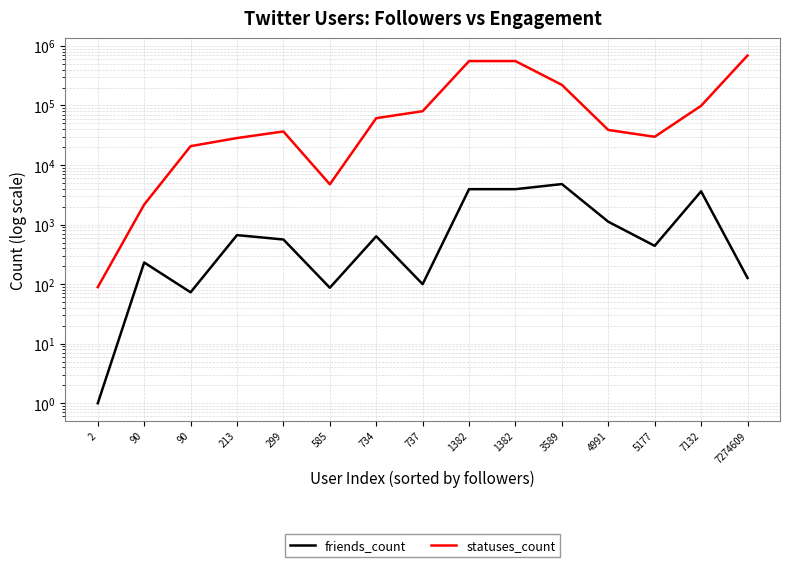

Reading left to right, what are all the values shown in this chart?

friends_count: 2=1	90=231	90=73	213=666	299=562	585=87	734=636	737=100	1382=3934	1382=3934	3589=4792	4991=1117	5177=440	7132=3619	7274609=127
statuses_count: 2=89	90=2171	90=20753	213=28412	299=36607	585=4749	734=61256	737=80191	1382=556503	1382=556503	3589=221884	4991=38804	5177=29820	7132=98810	7274609=689756